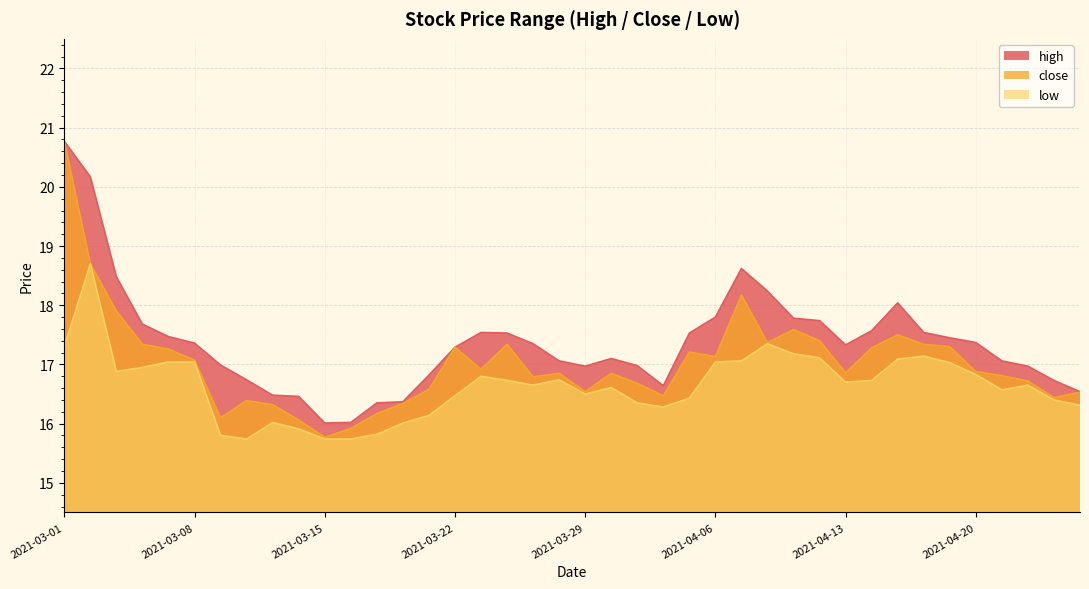

In high, how many points are higher than both neighbors (excluding endpoints)?

4